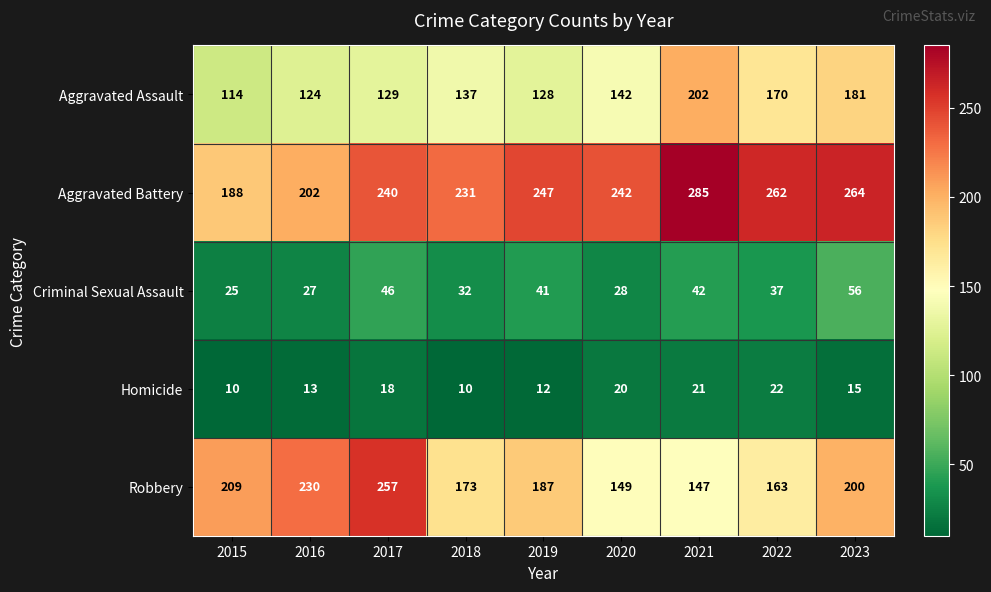

Is it true that Criminal Sexual Assault equals 32 at 2018?

True